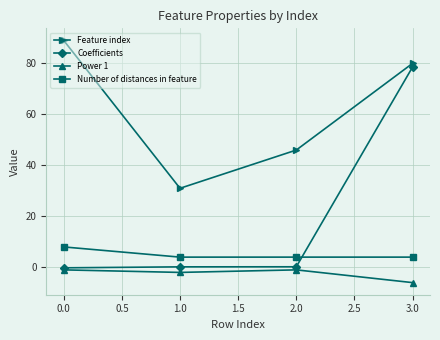

The Number of distances in feature series shows 0.8 at 3.0. True or false?

False